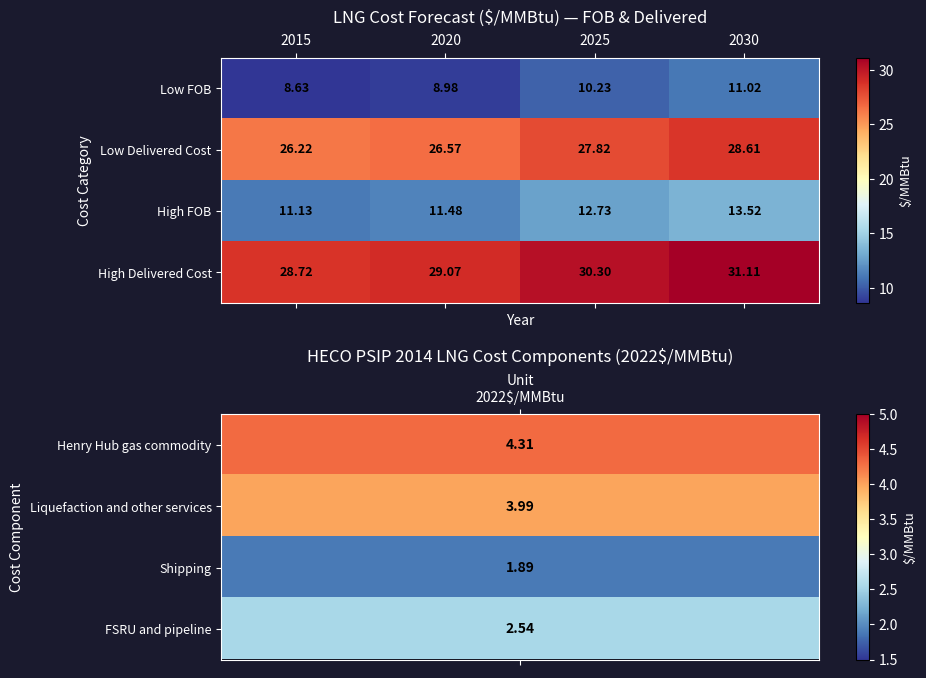

What is the spread (max minus min) of values at 2025?

20.1